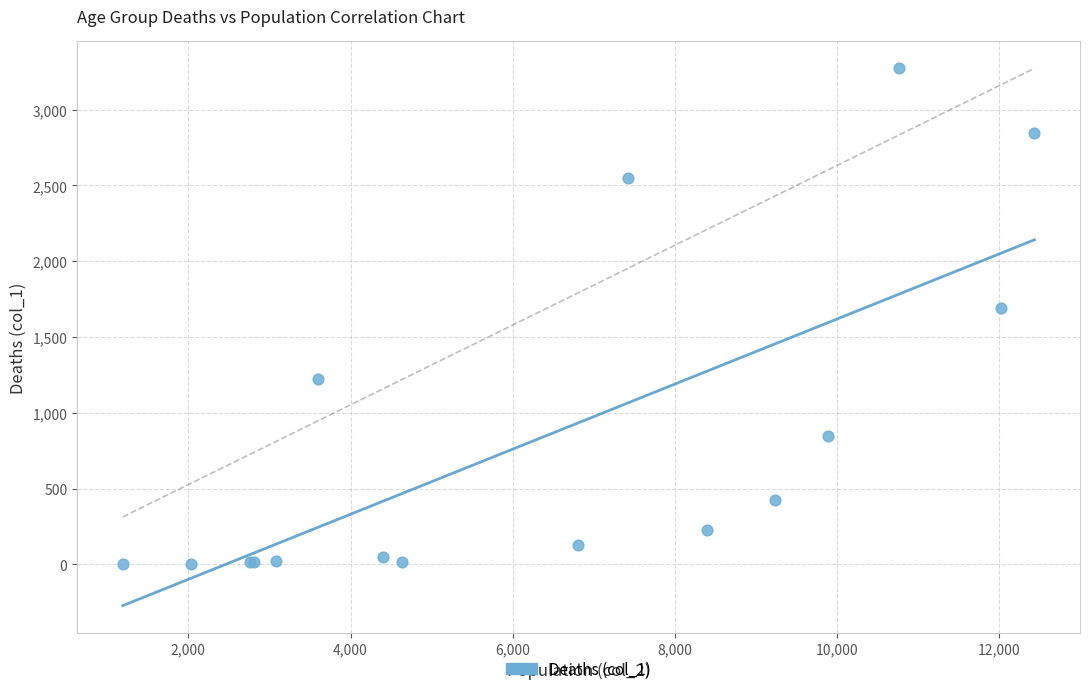

What Y value in the scatter plot is closest to 1638?

1690